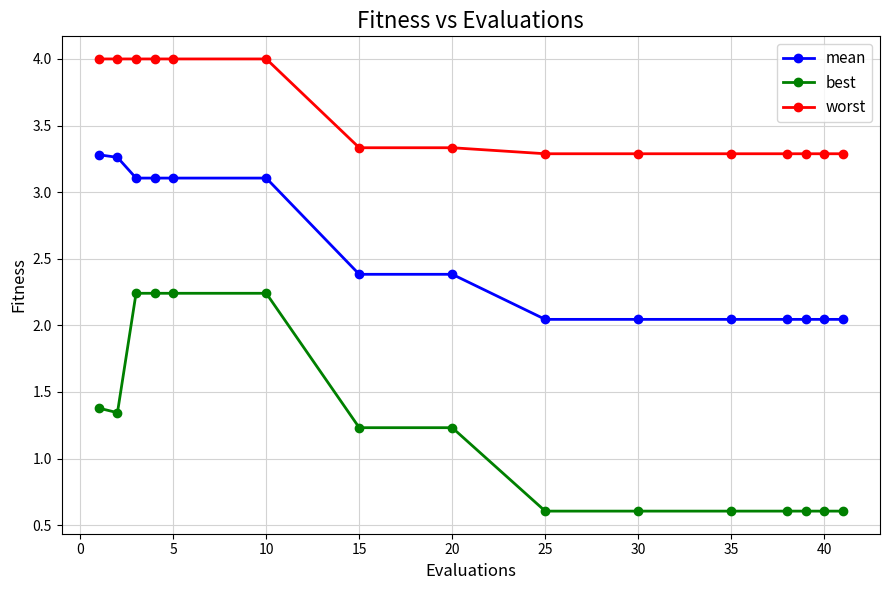

List the series in order of their overall mean, highest first.

worst, mean, best